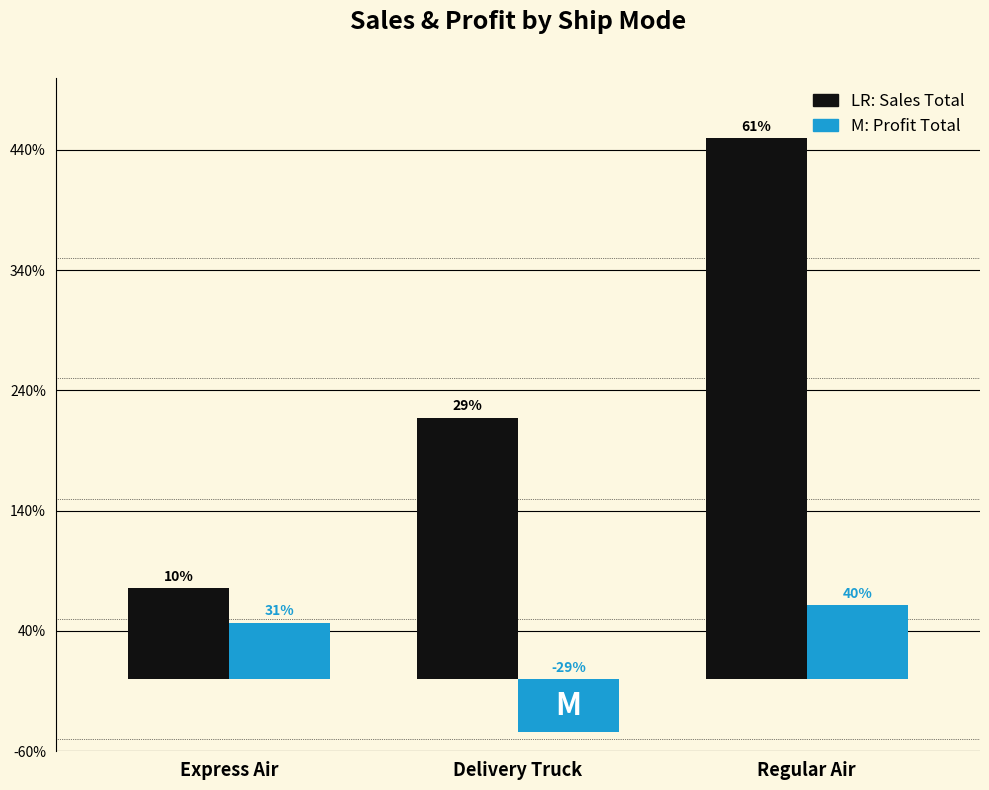

Does the chart contain stacked bars?

No